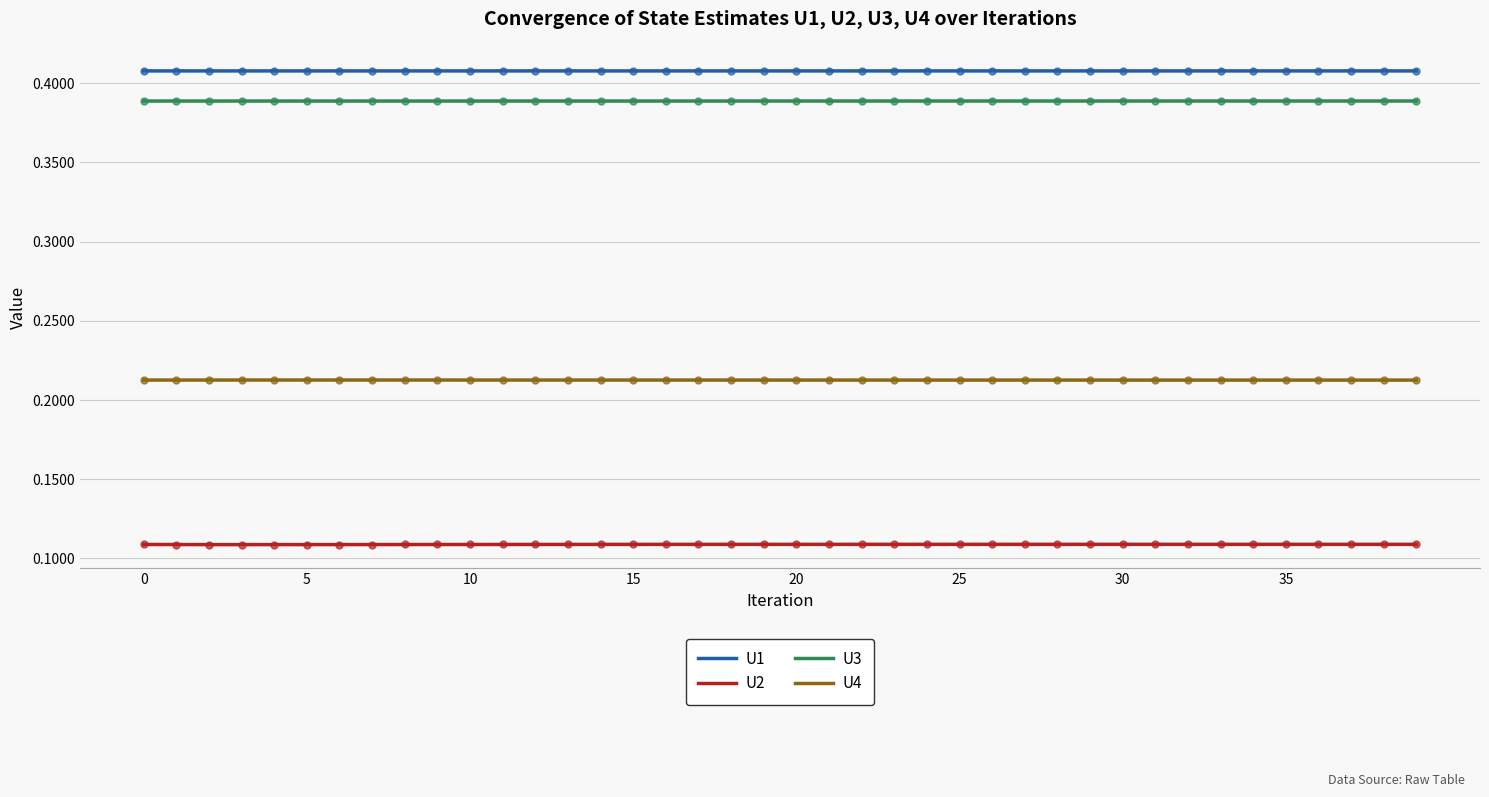

Which series has the widest spread of Y values?

U2